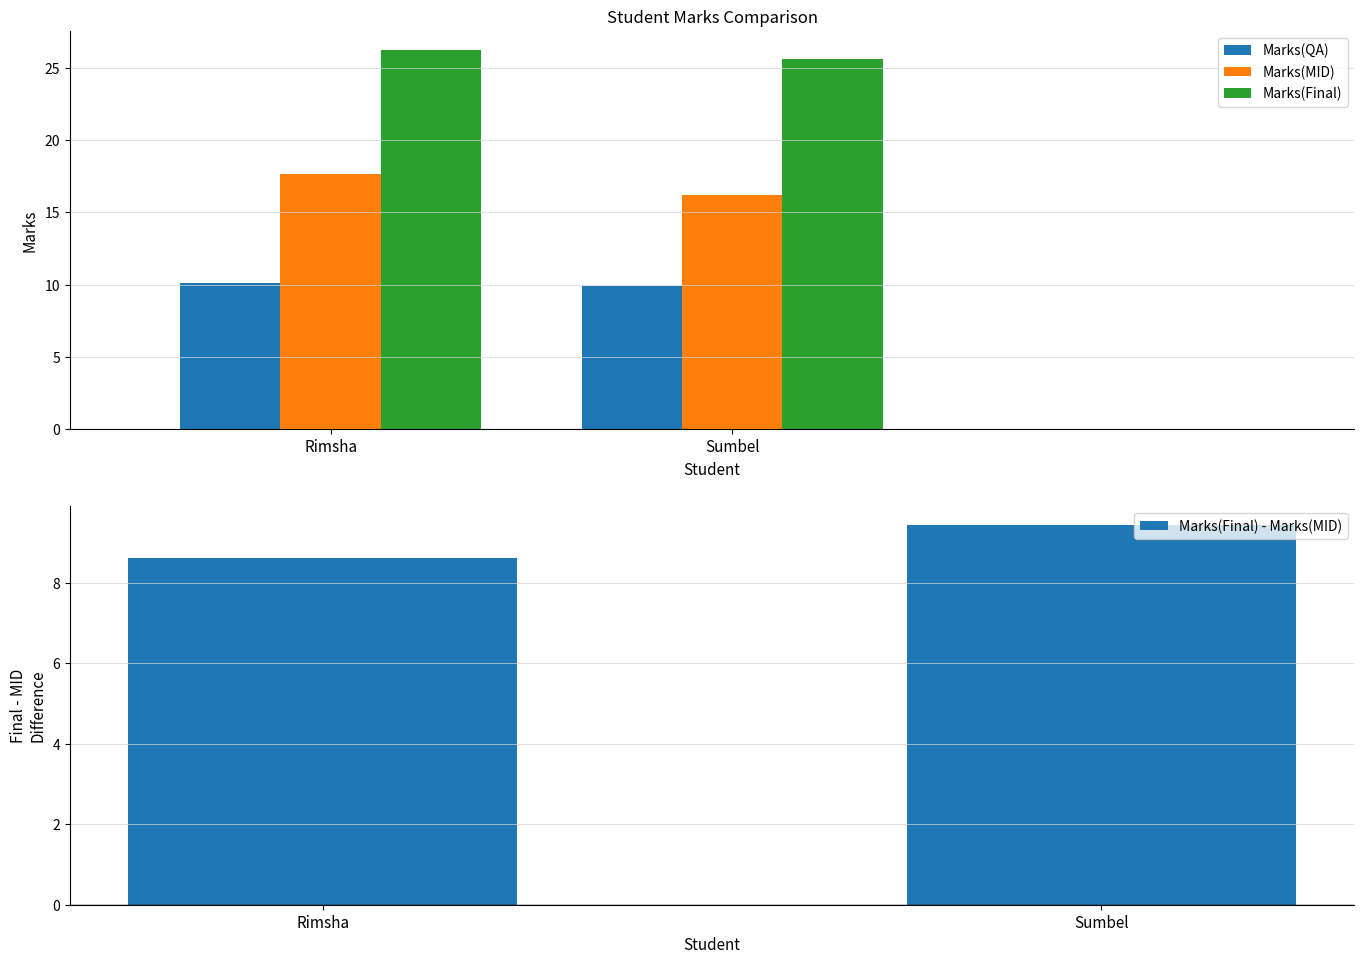

Reading left to right, extract all data points from this chart.

Marks(QA): 10.1	9.9
Marks(MID): 17.6	16.2
Marks(Final): 26.2	25.6
Marks(Final) - Marks(MID): 8.6	9.4